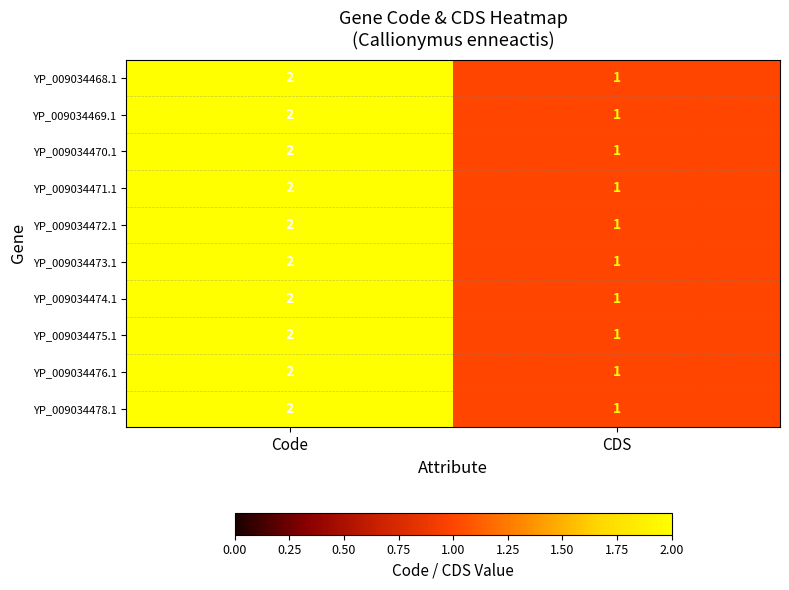

Rank the categories by YP_009034470.1 value from lowest to highest.

CDS, Code